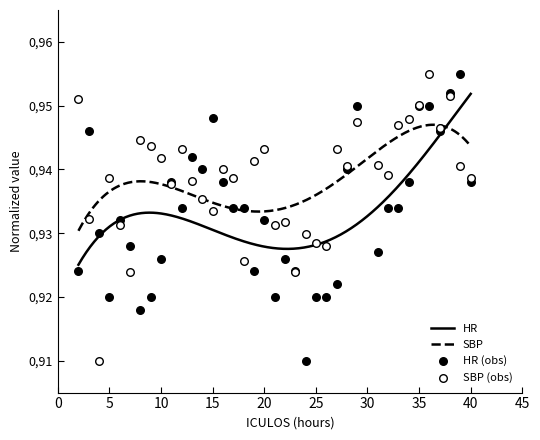

Which series has the largest total across all categories?

SBP